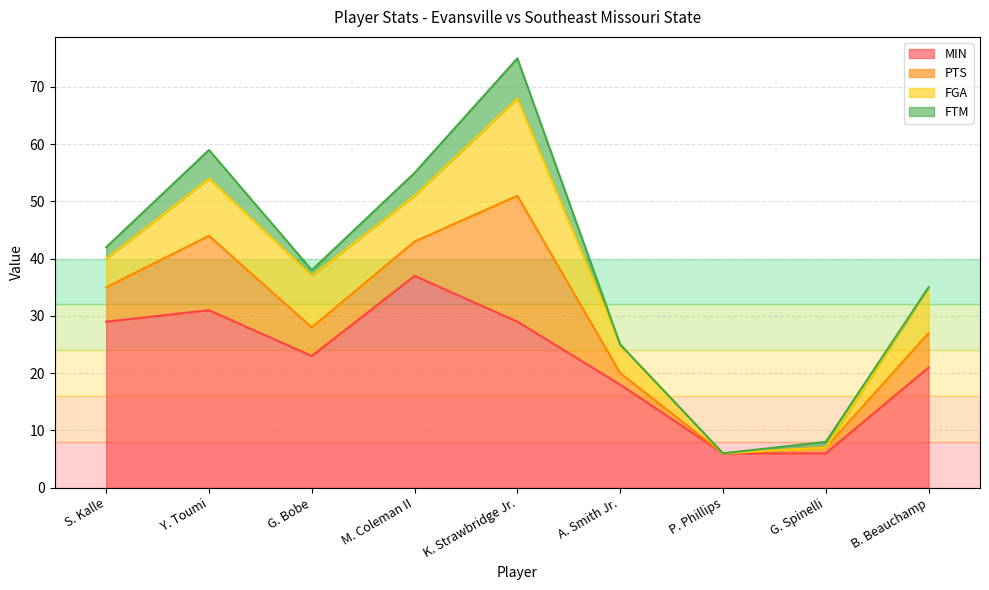

How many lines are shown in the chart?

4